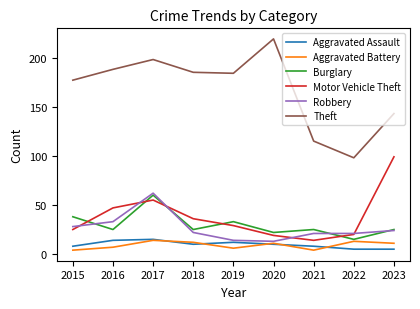

Reading left to right, transcribe all the data shown in this chart.

Aggravated Assault: 2015=8	2016=14	2017=15	2018=10	2019=12	2020=10	2021=8	2022=5	2023=5
Aggravated Battery: 2015=4	2016=7	2017=14	2018=12	2019=6	2020=11	2021=4	2022=13	2023=11
Burglary: 2015=38	2016=25	2017=60	2018=25	2019=33	2020=22	2021=25	2022=15	2023=25
Motor Vehicle Theft: 2015=25	2016=47	2017=55	2018=36	2019=29	2020=19	2021=14	2022=20	2023=99
Robbery: 2015=28	2016=33	2017=62	2018=22	2019=14	2020=13	2021=21	2022=21	2023=24
Theft: 2015=177	2016=188	2017=198	2018=185	2019=184	2020=219	2021=115	2022=98	2023=143